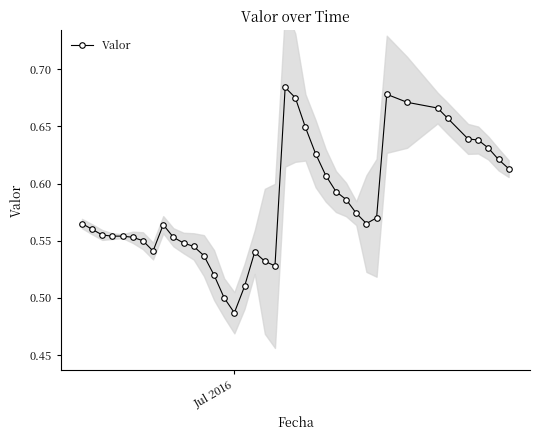

What is the average value?

0.6